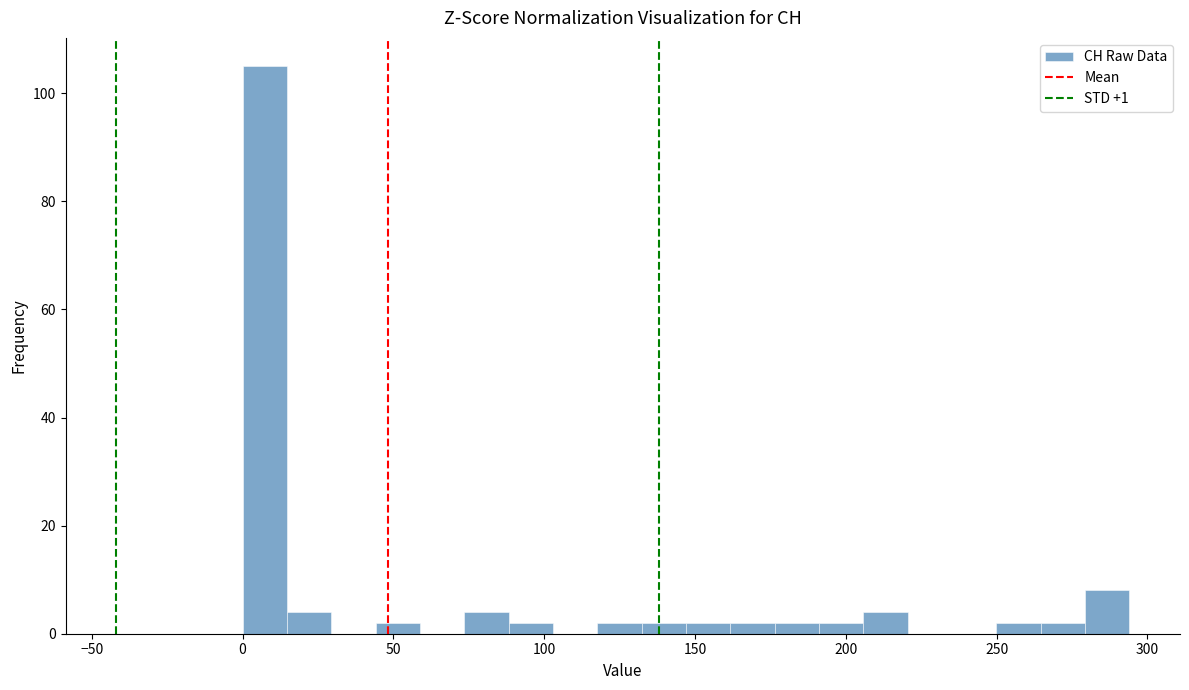

Around what value on the x-axis is the tallest bar? Give the approximate position of its centre, as read against the axis.

5